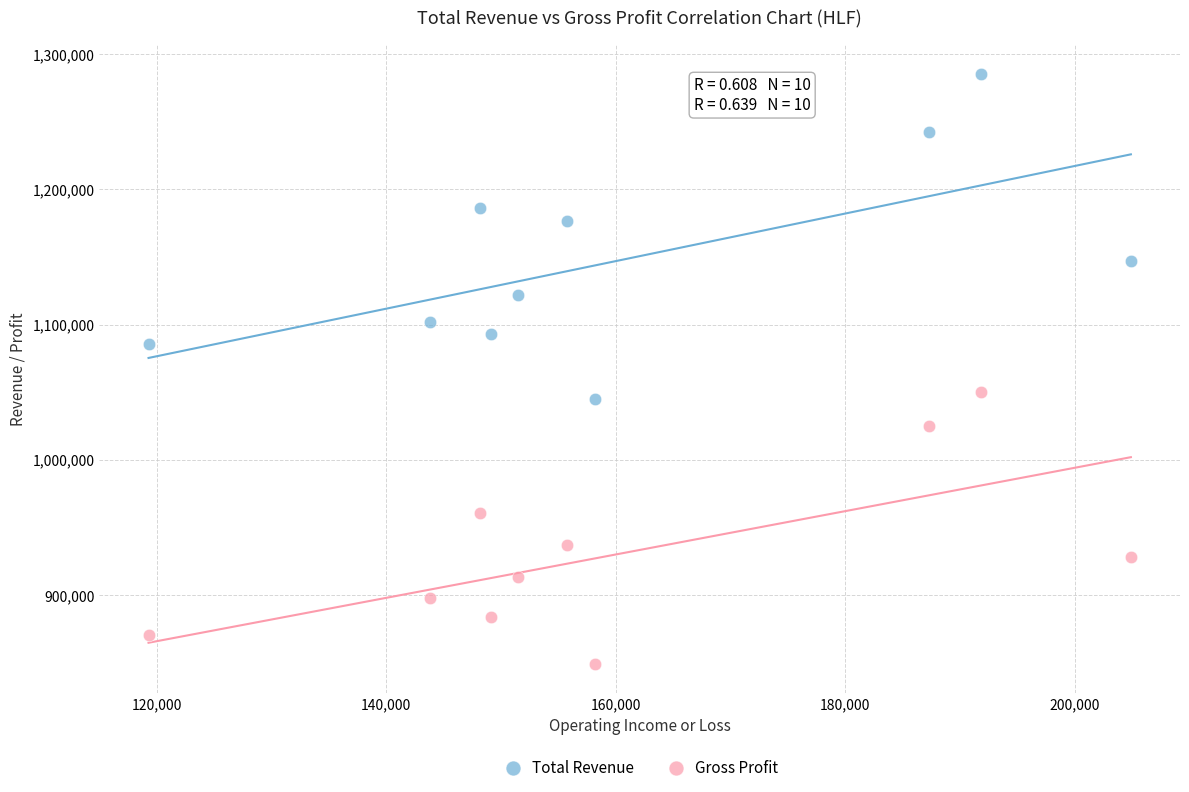

Which series has the widest spread of Y values?

Total Revenue